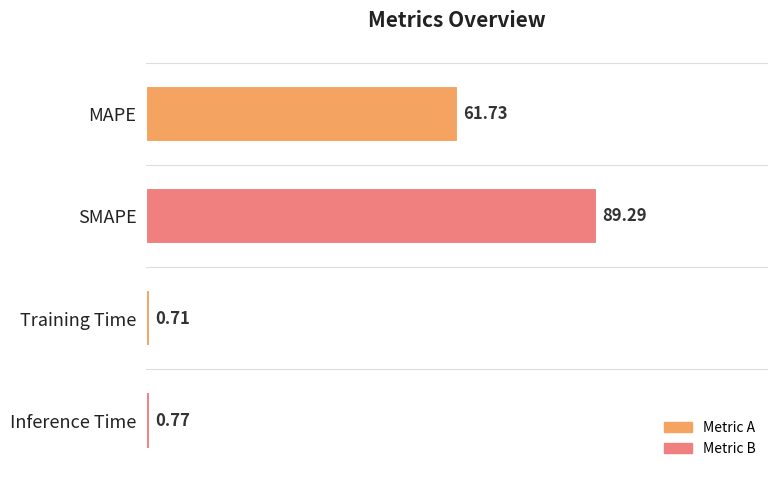

Rank the categories by value from highest to lowest.

SMAPE, MAPE, Inference Time, Training Time